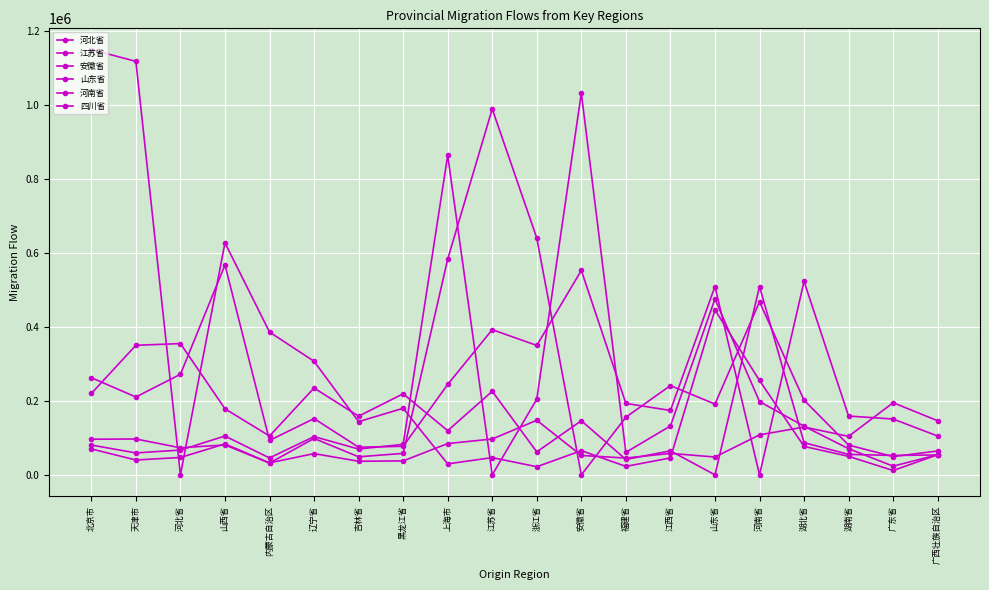

At which label does 河北省 reach its peak?

北京市